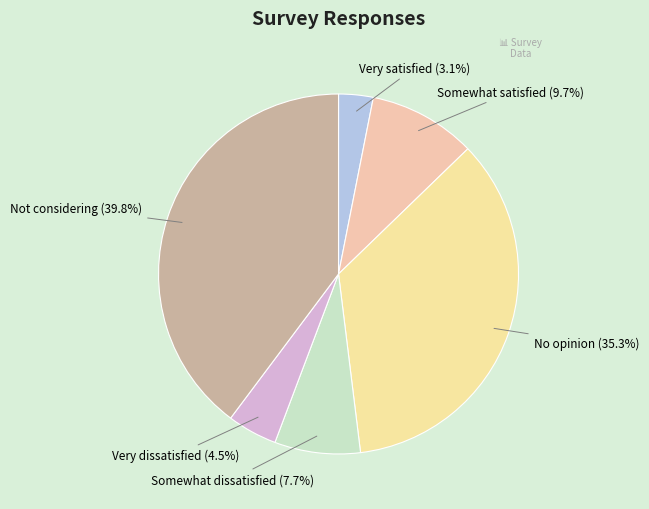

Rank the categories by value from highest to lowest.

Not considering, No opinion, Somewhat satisfied, Somewhat dissatisfied, Very dissatisfied, Very satisfied